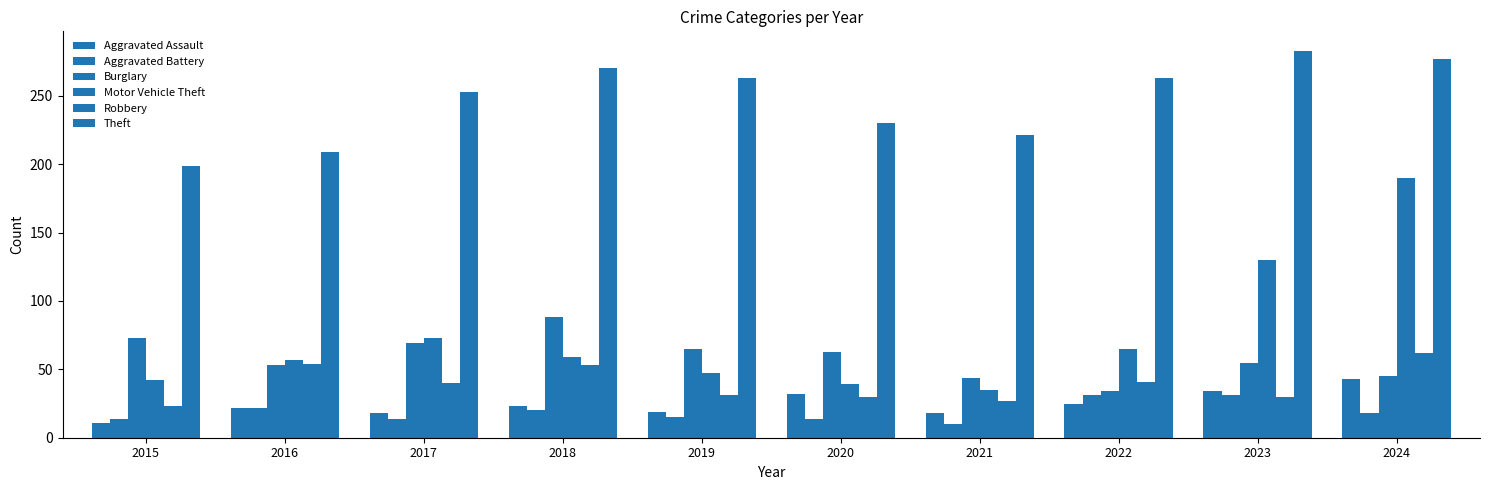

How many series are shown in this chart?

6